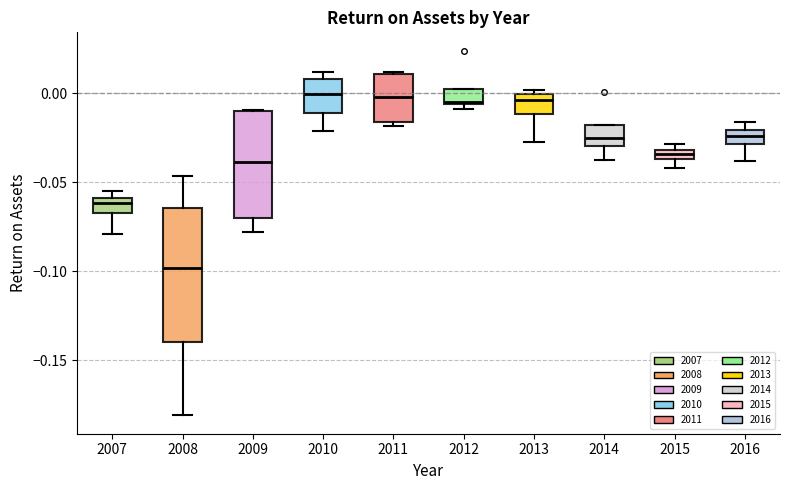

Which box has the lowest median line?

2008